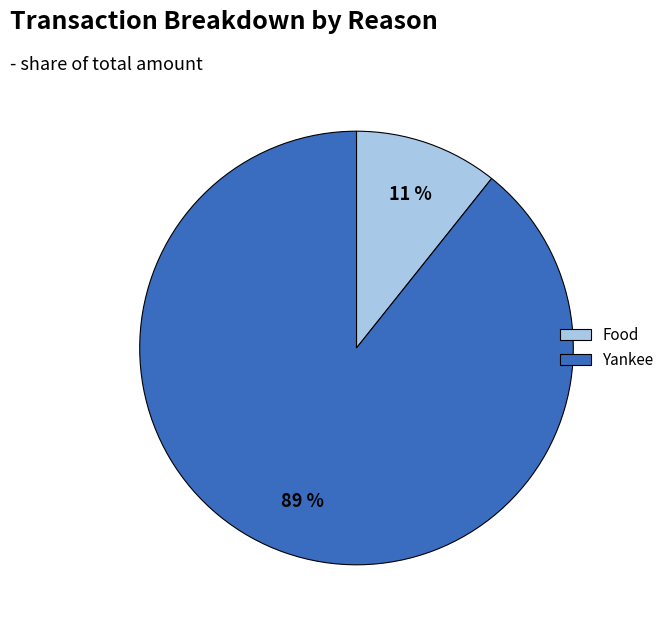

Is it true that Yankee is 99% of the pie?

False